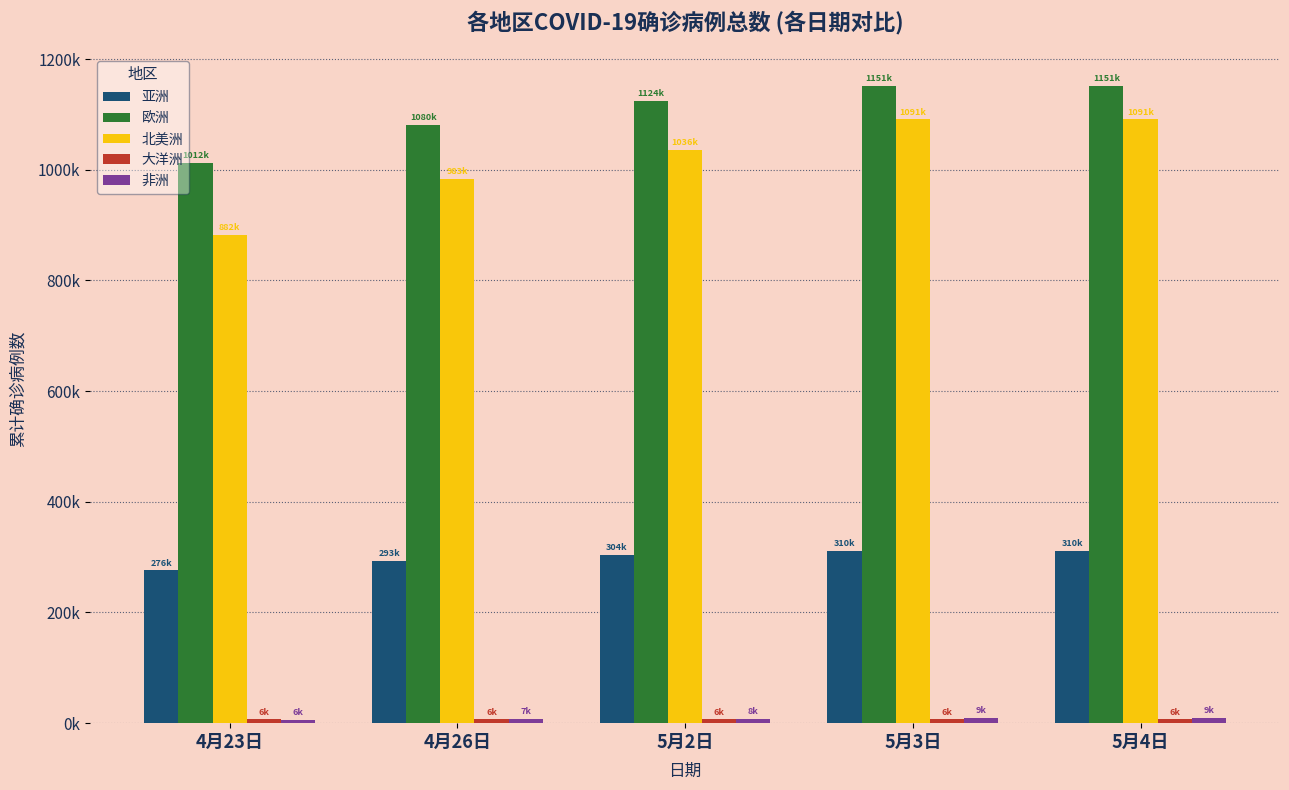

Does the chart contain stacked bars?

No